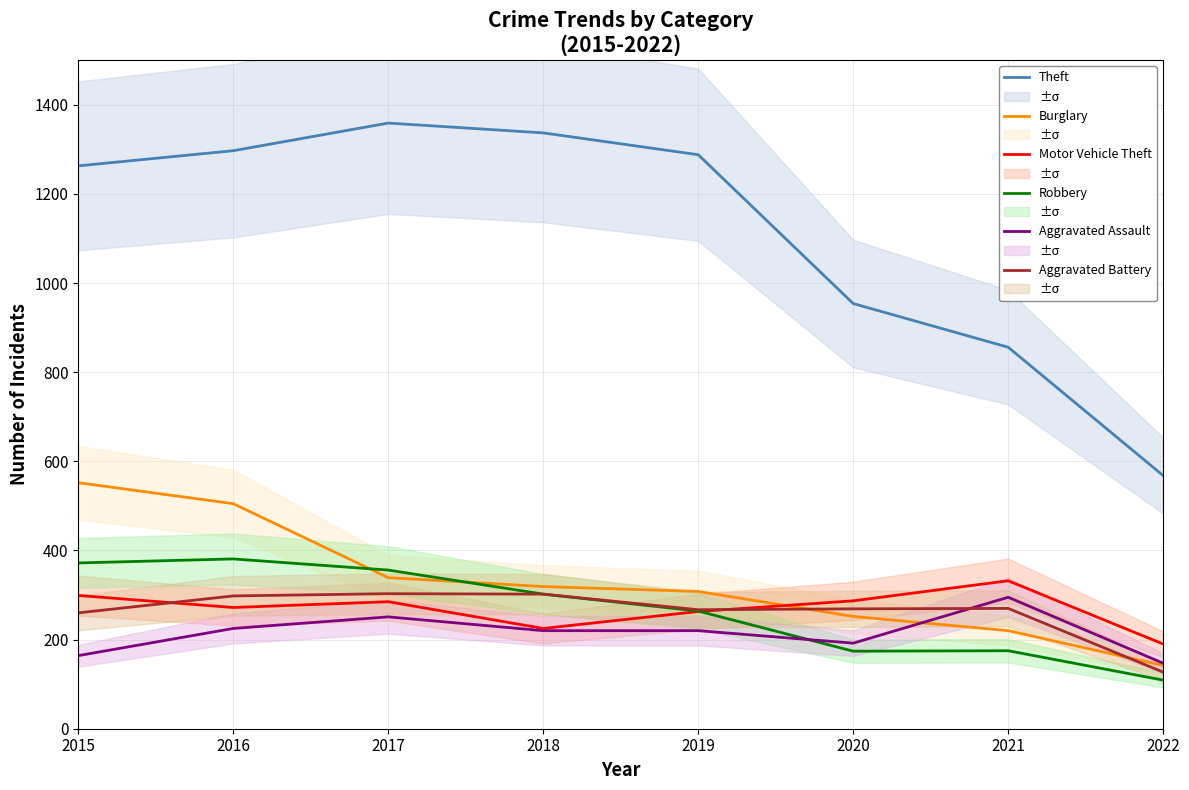

What are all the series names shown in the legend?

Theft, Burglary, Motor Vehicle Theft, Robbery, Aggravated Assault, Aggravated Battery